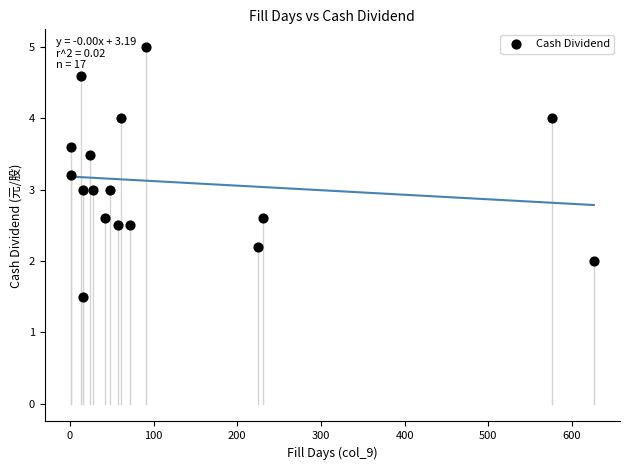

What is the range of Y values (max minus min)?

3.5